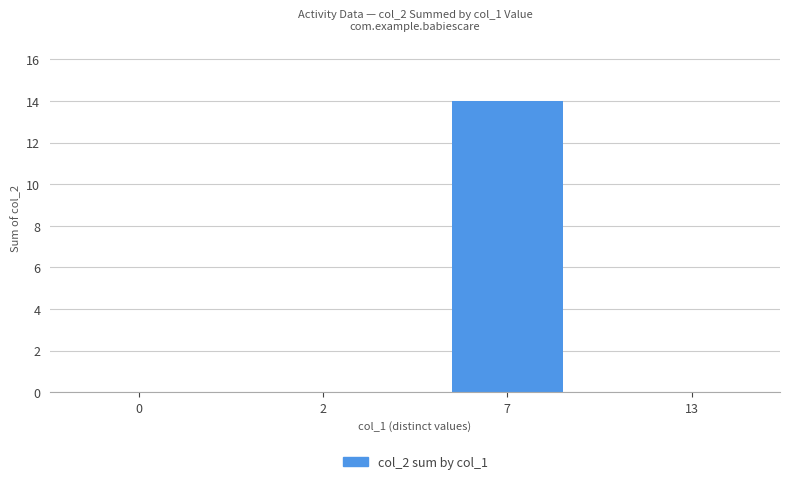

The chart shows a value of 9 at 0. True or false?

False